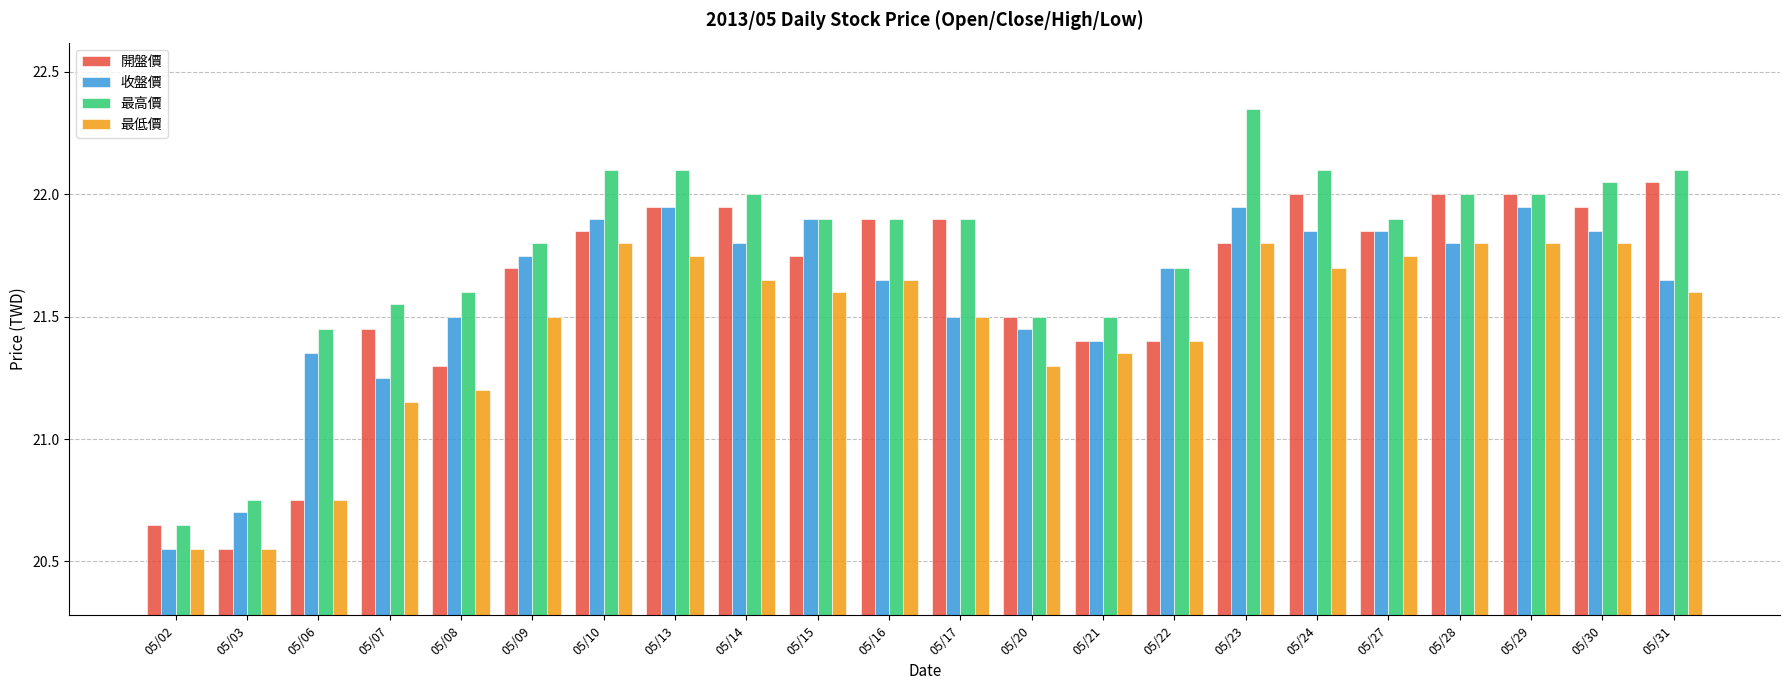

Which series has the widest spread of values?

最高價